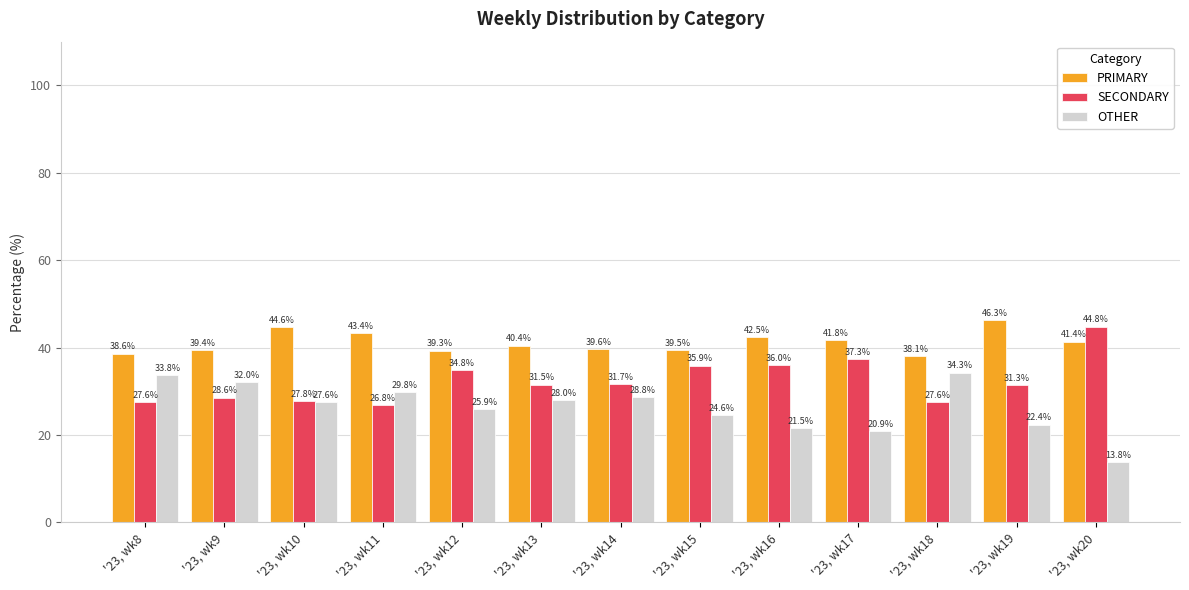

Does the chart contain stacked bars?

No